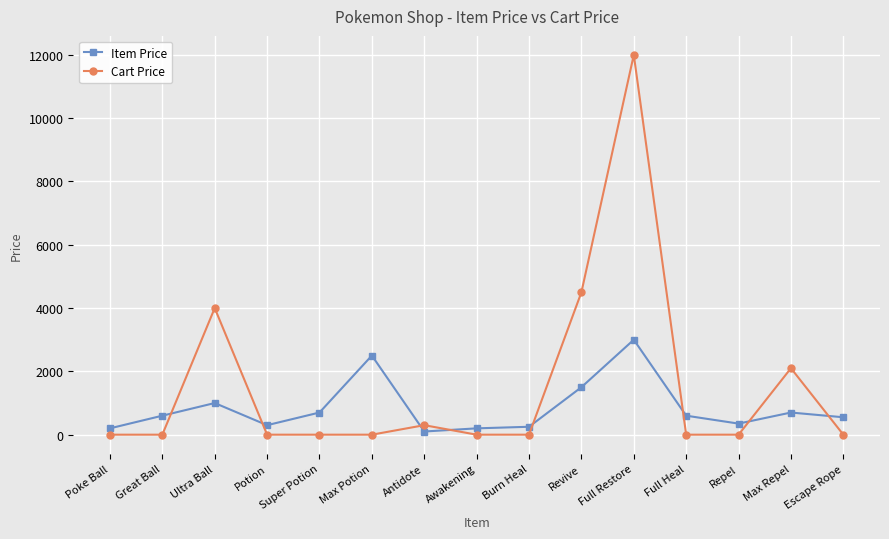

Between which two adjacent categories do Item Price and Cart Price first intersect?

Great Ball and Ultra Ball